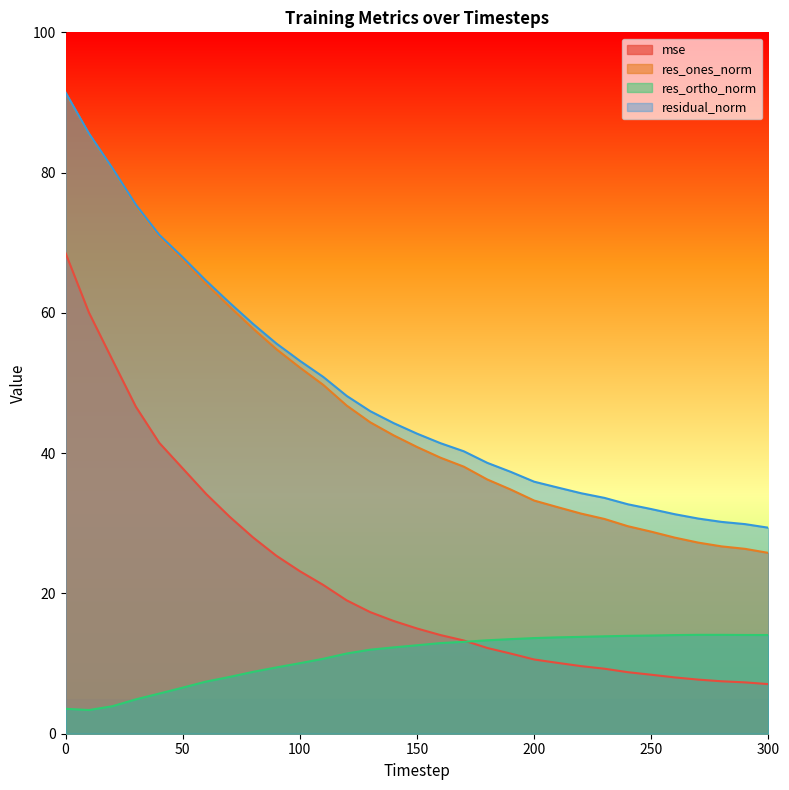

At 120, list the series in order from largest to smallest.

residual_norm, res_ones_norm, mse, res_ortho_norm